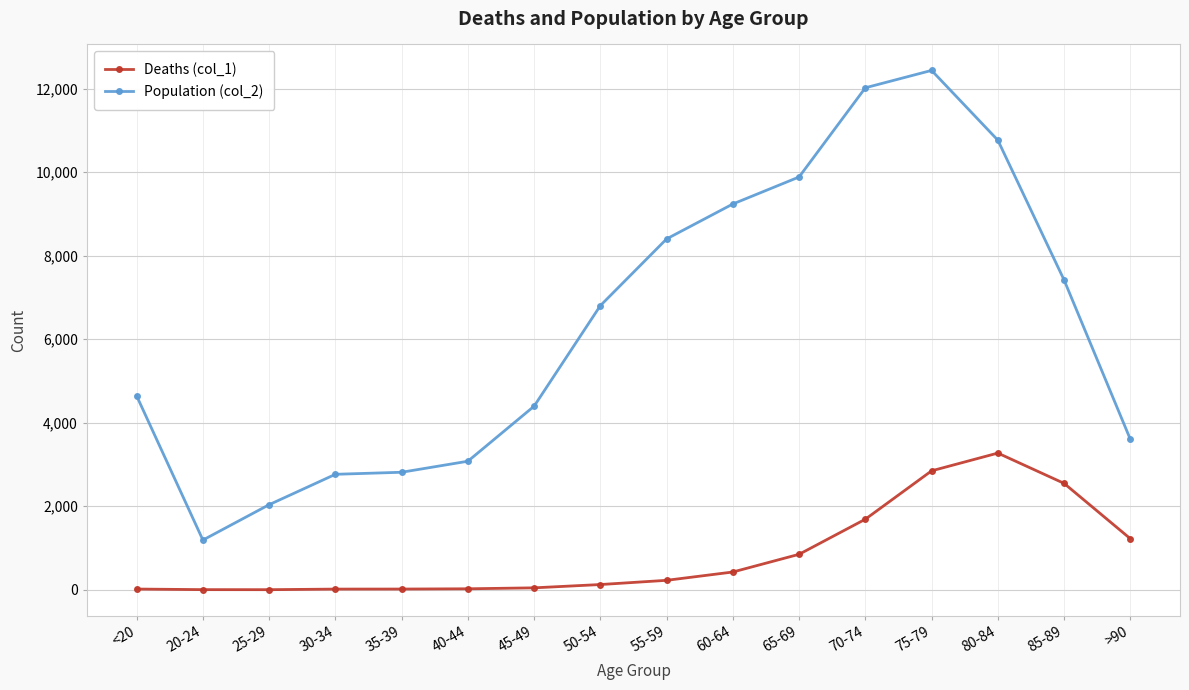

Which category has the highest value in the Deaths (col_1) series?

80-84